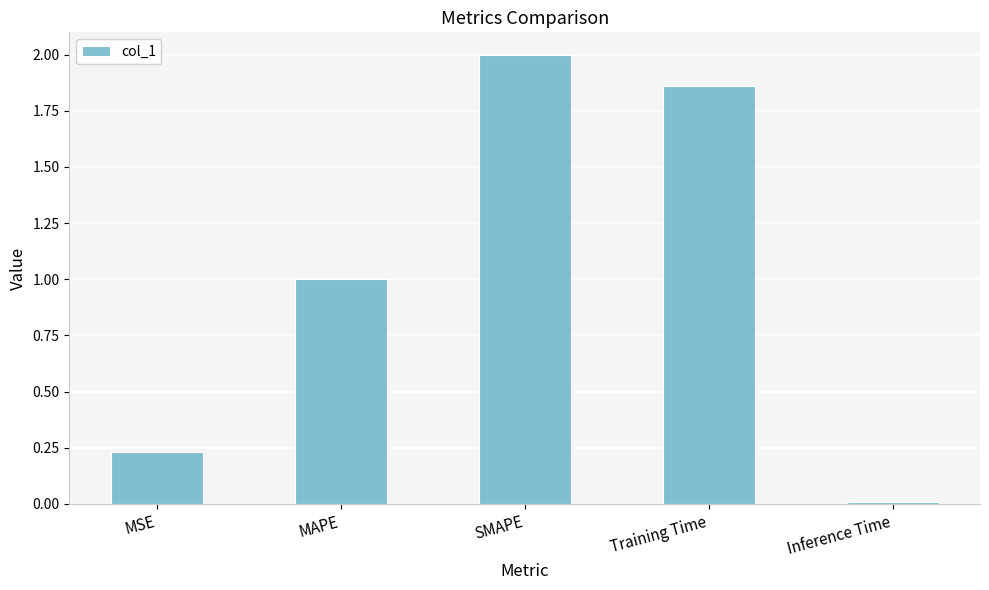

Which label corresponds to the smallest value in the chart?

Inference Time